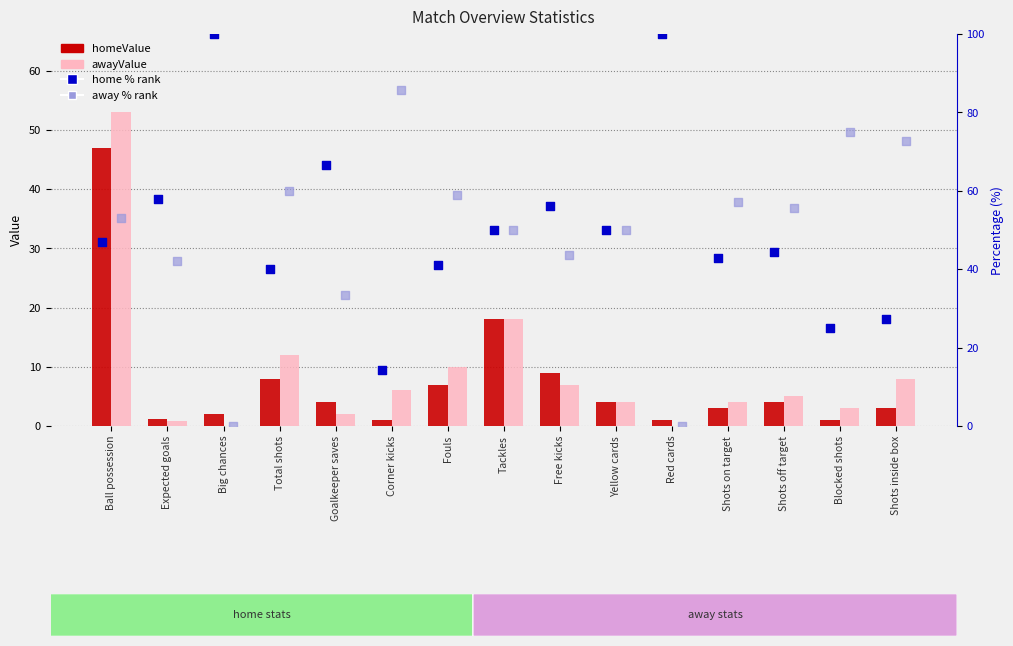

Which series reaches the minimum Y coordinate?

awayValue